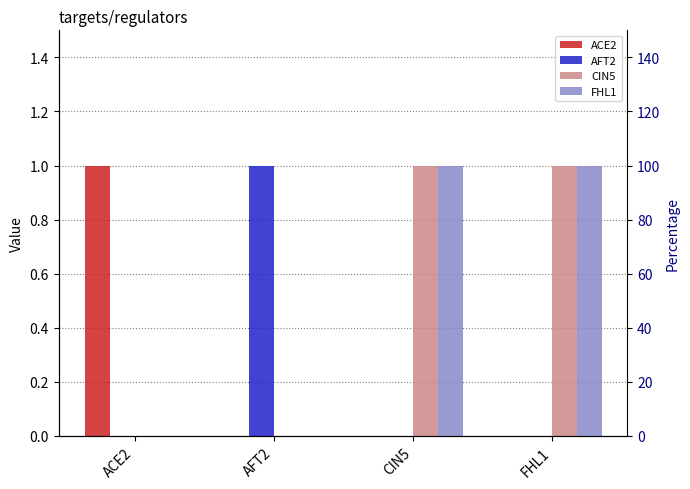

What is the total value across all series at FHL1?

2